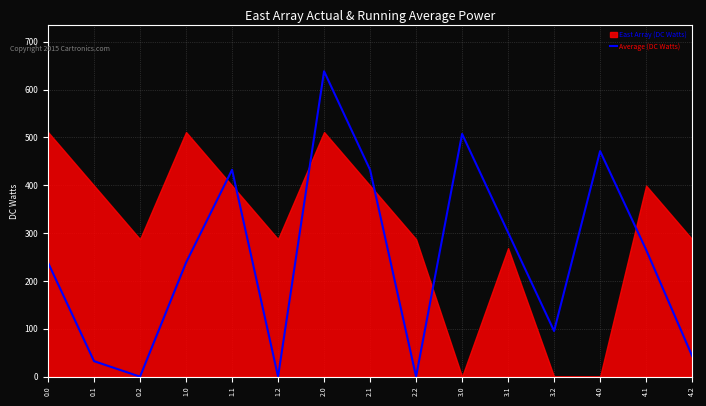

What is the greatest value displayed?

638.4